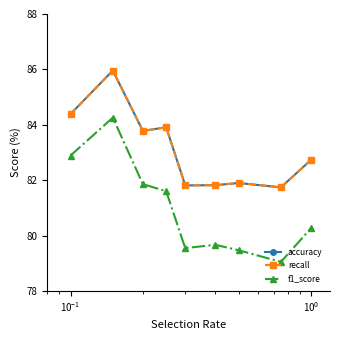

Does the chart have visible grid lines?

No